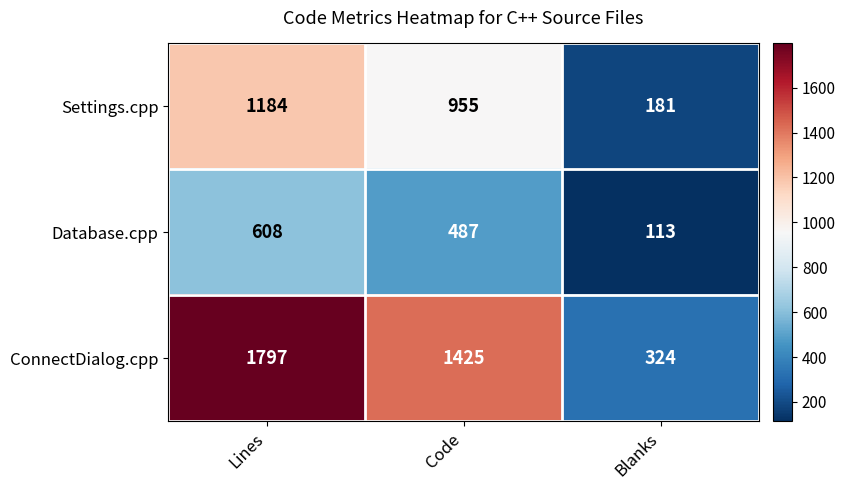

List the series in order of their overall mean, lowest first.

Database.cpp, Settings.cpp, ConnectDialog.cpp